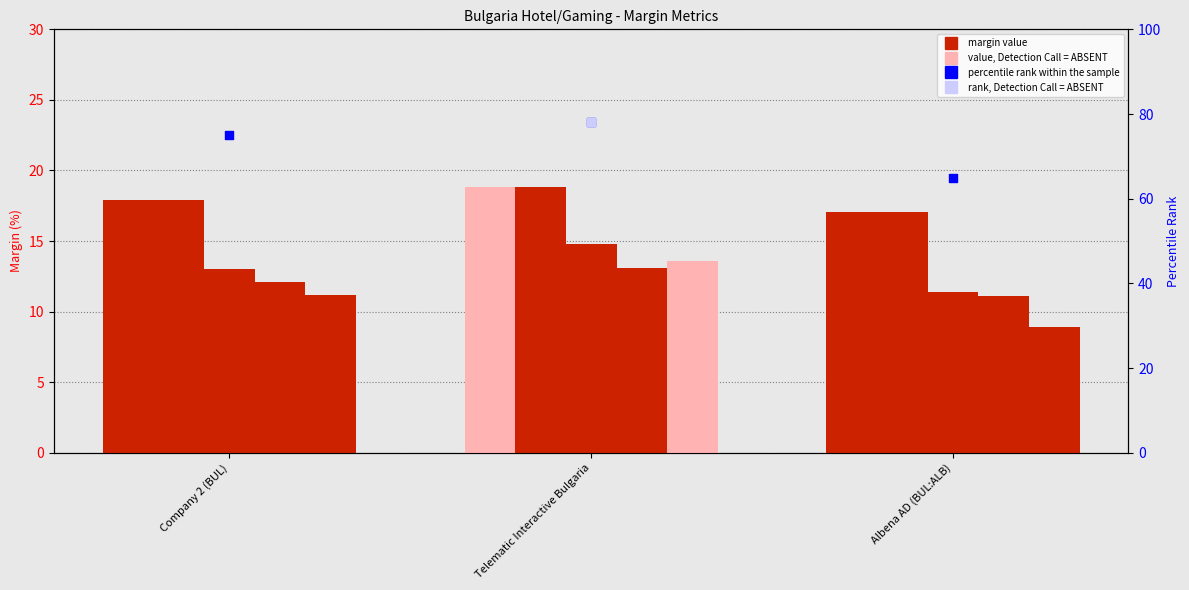

Which series contains the highest Y value?

percentile rank within the sample